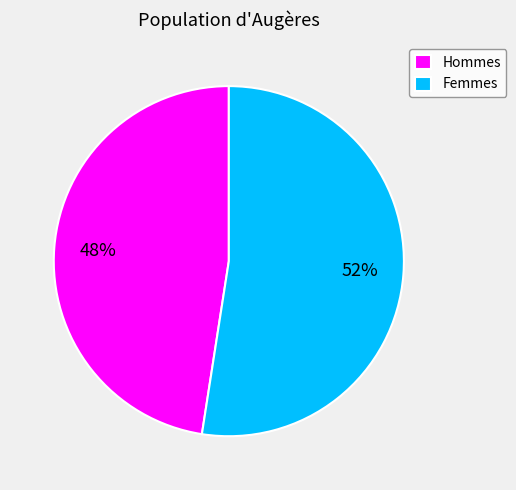

Do Femmes and Hommes together represent more than half of the pie?

Yes